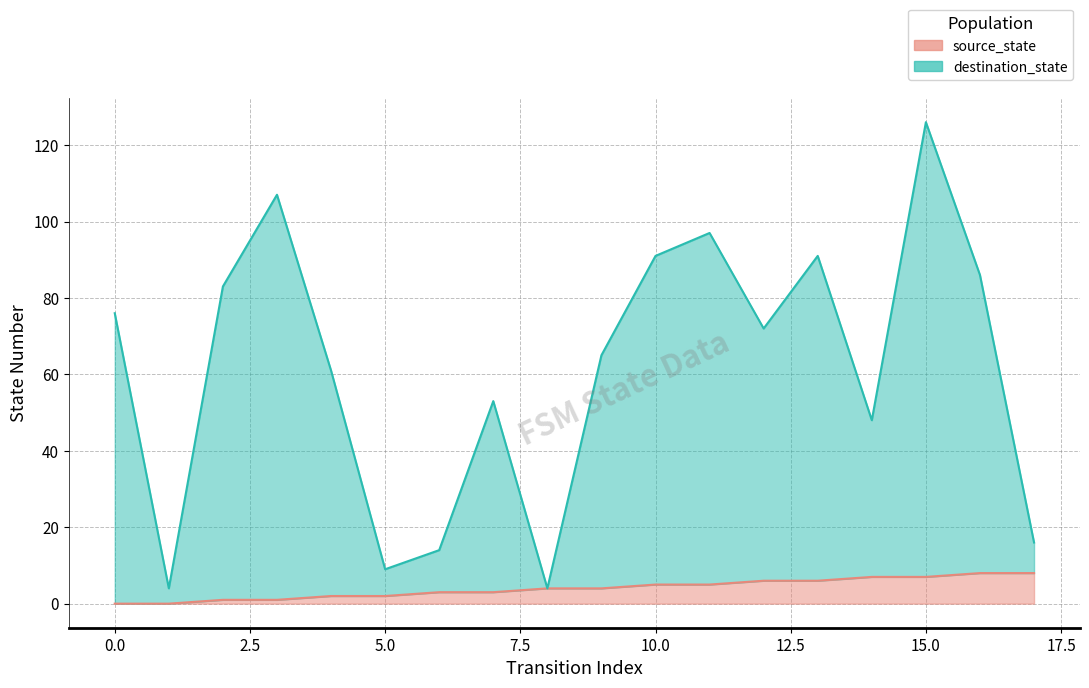

True or false: source_state and destination_state intersect in this chart.

False